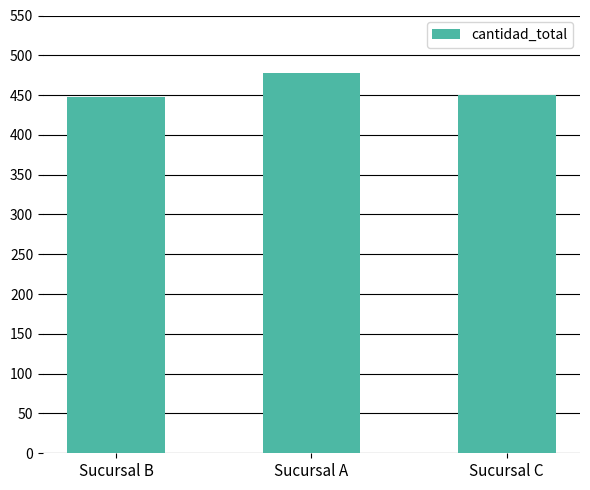

True or false: the data shows 478 at Sucursal A.

True